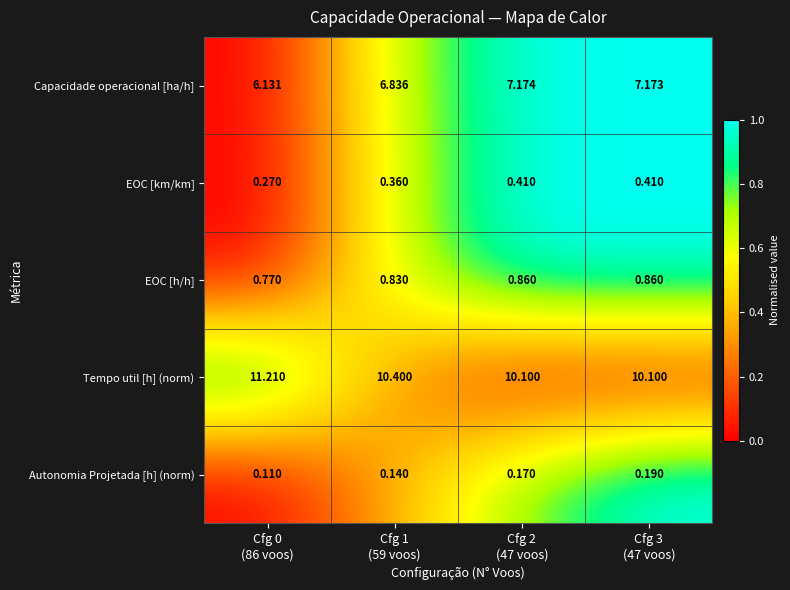

Which series changed the most between Cfg 1
(59 voos) and Cfg 3
(47 voos)?

Capacidade operacional [ha/h]